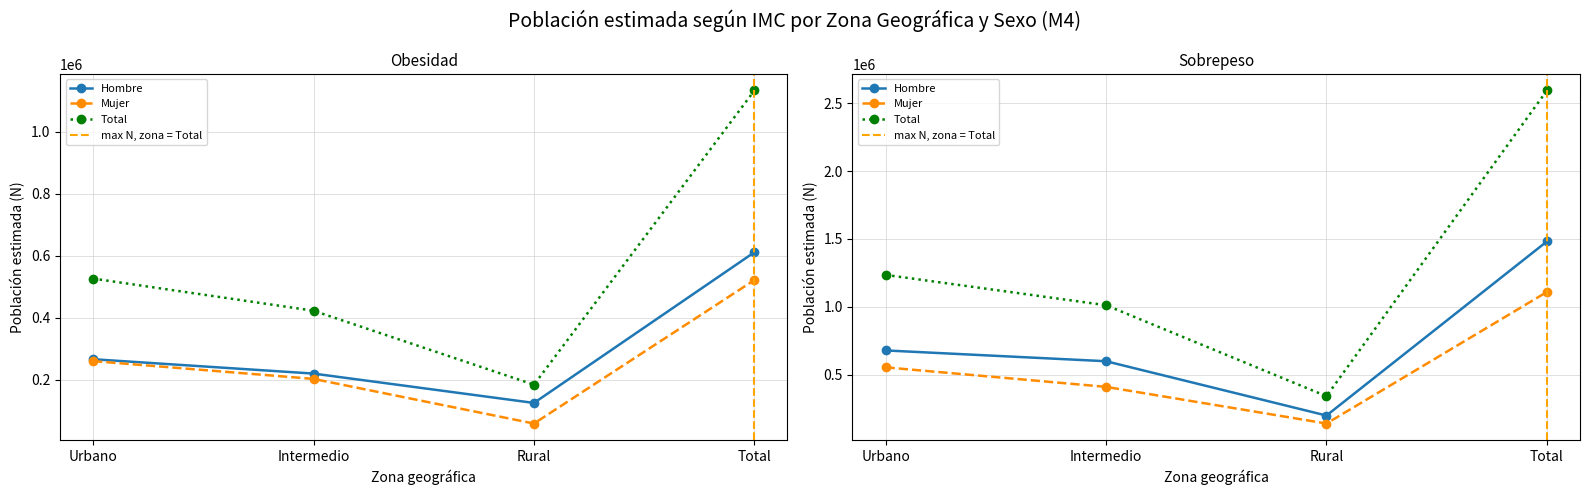

Does the chart display data point markers on the line(s)?

Yes